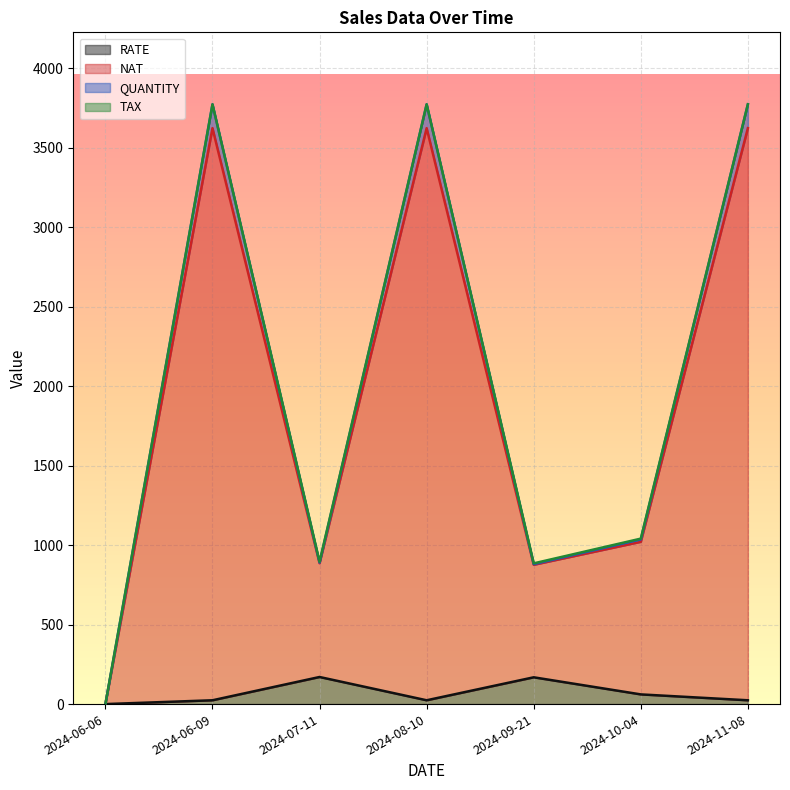

What is the difference between the RATE values at 2024-09-21 and 2024-08-10?

144.6